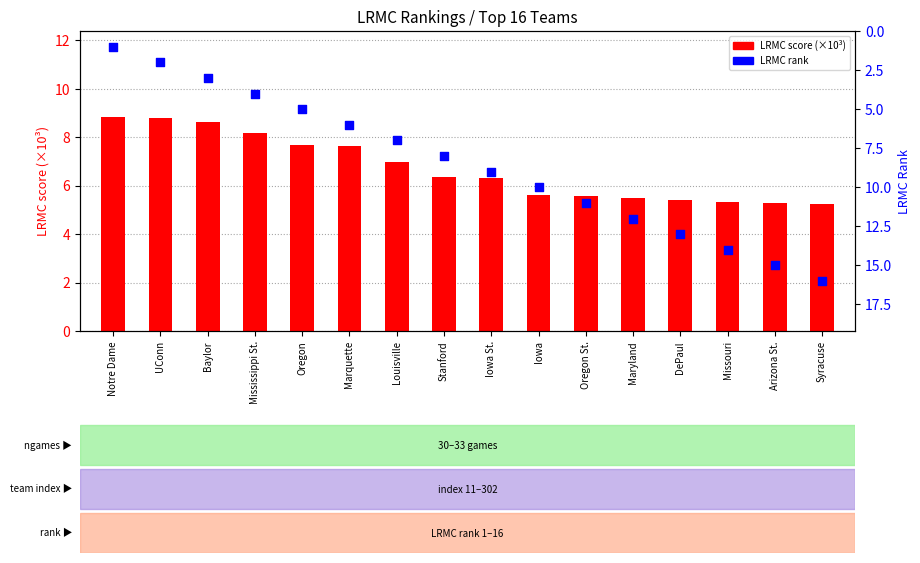

At which category is the sum across all series the highest?

Syracuse